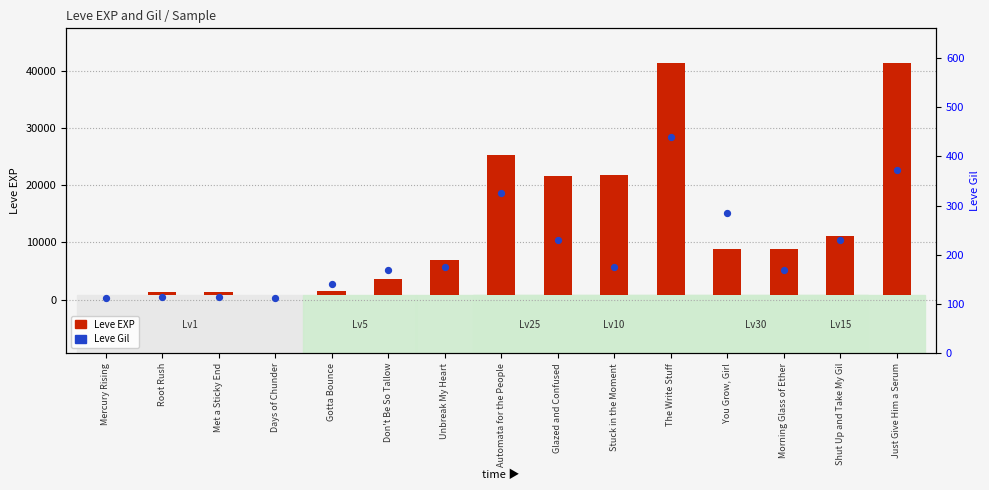

Which series has the widest spread of Y values?

Leve EXP